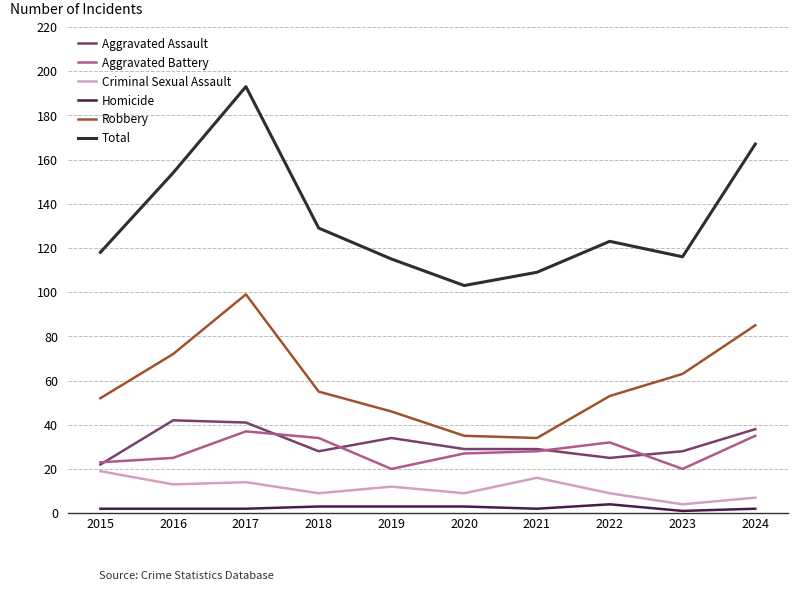

How many lines are shown in the chart?

6